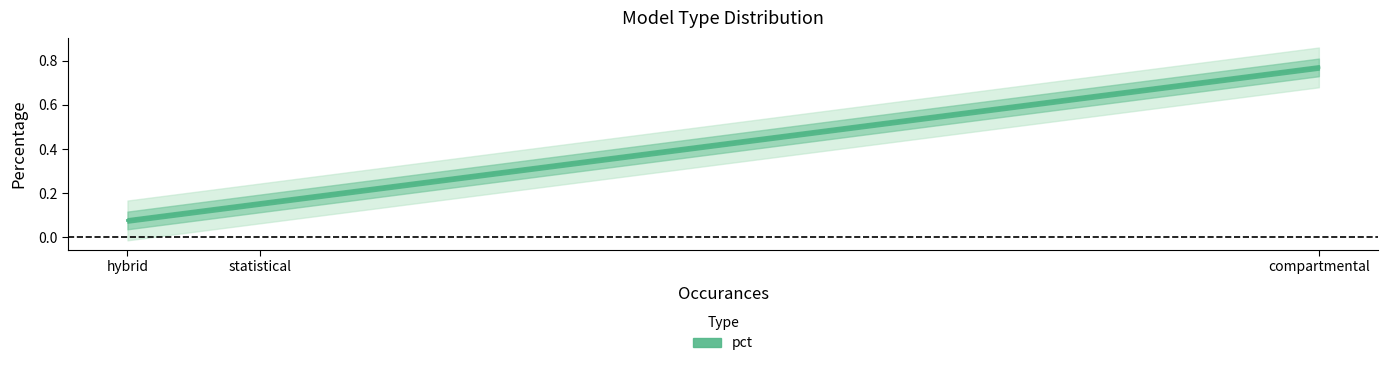

What is the change in value from statistical to hybrid?

-0.1